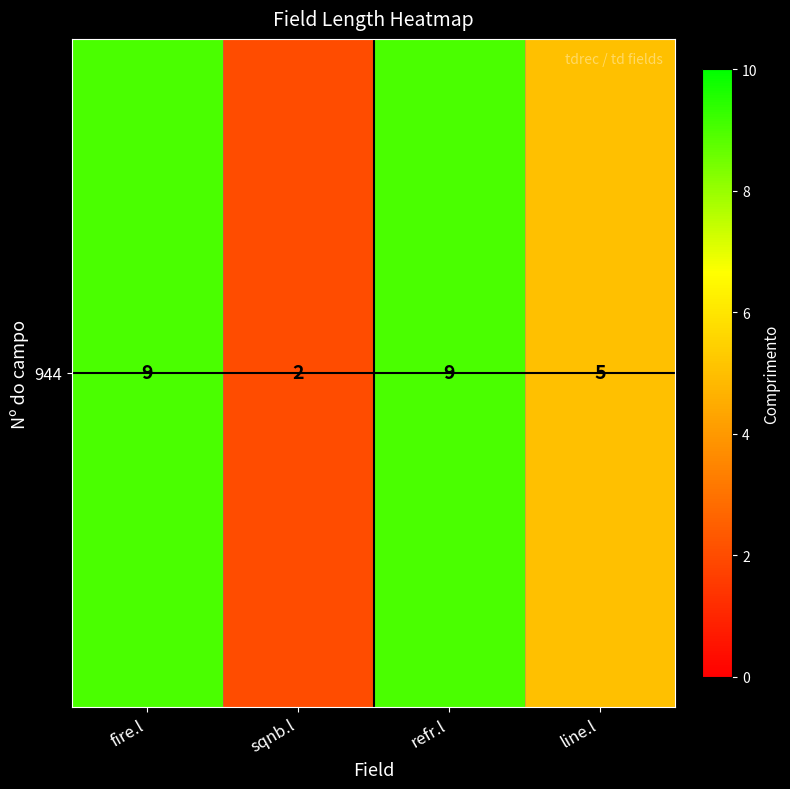

What is the difference between the maximum and minimum values?

7